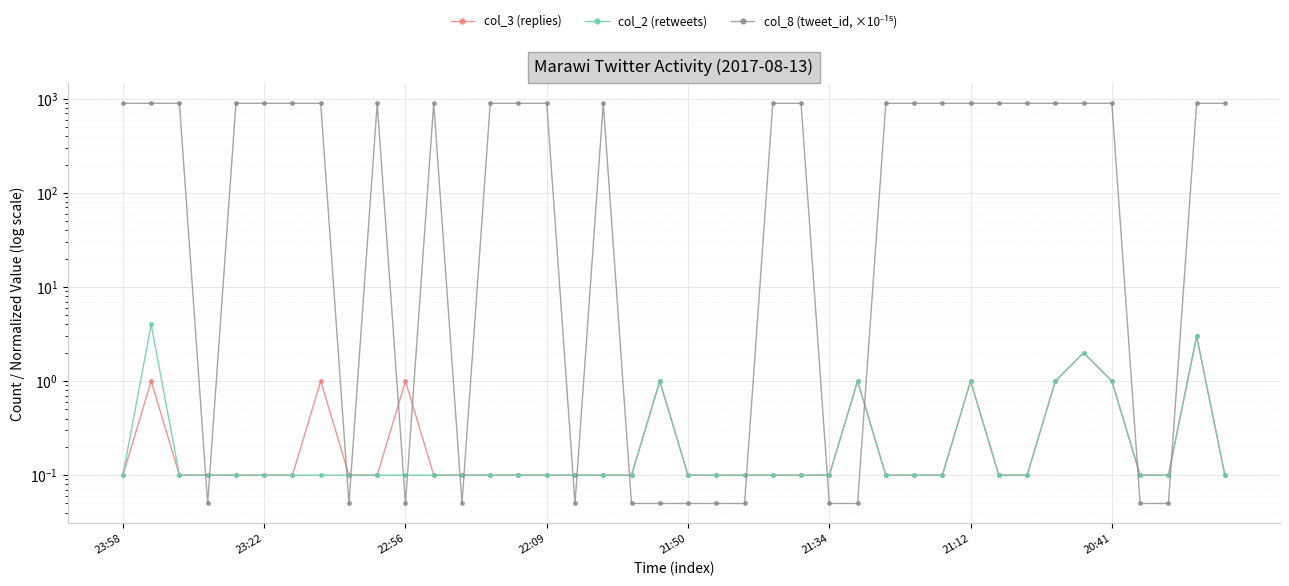

What is the difference between the maximum and minimum values in the col_3 (replies) series?

2.9